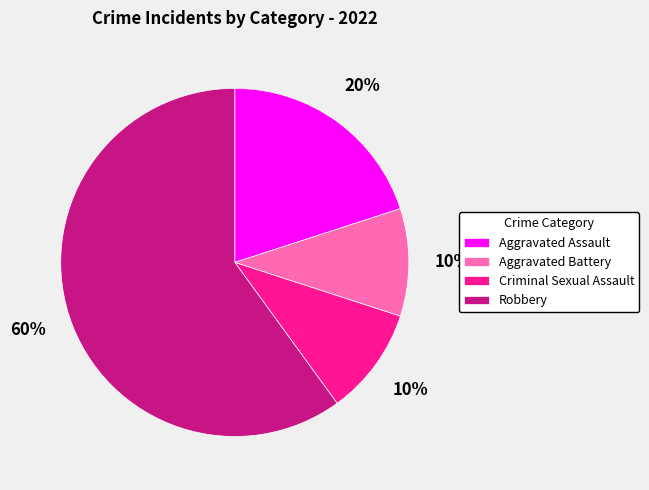

Which slice represents more than half of the pie?

Robbery